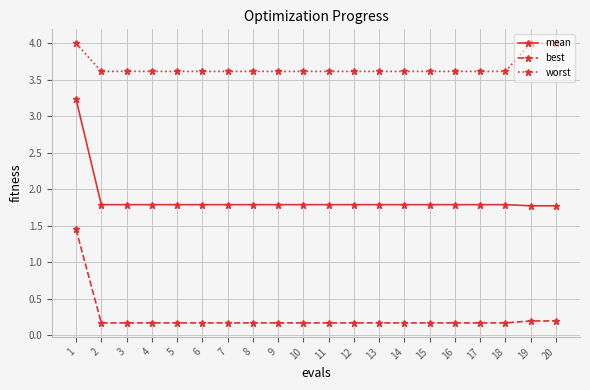

Count the mean values in the range 1 to 2.

19